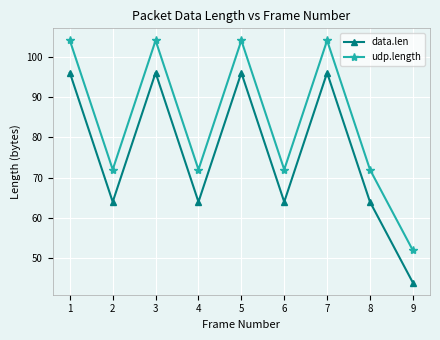

At 4, list the series in order from largest to smallest.

udp.length, data.len